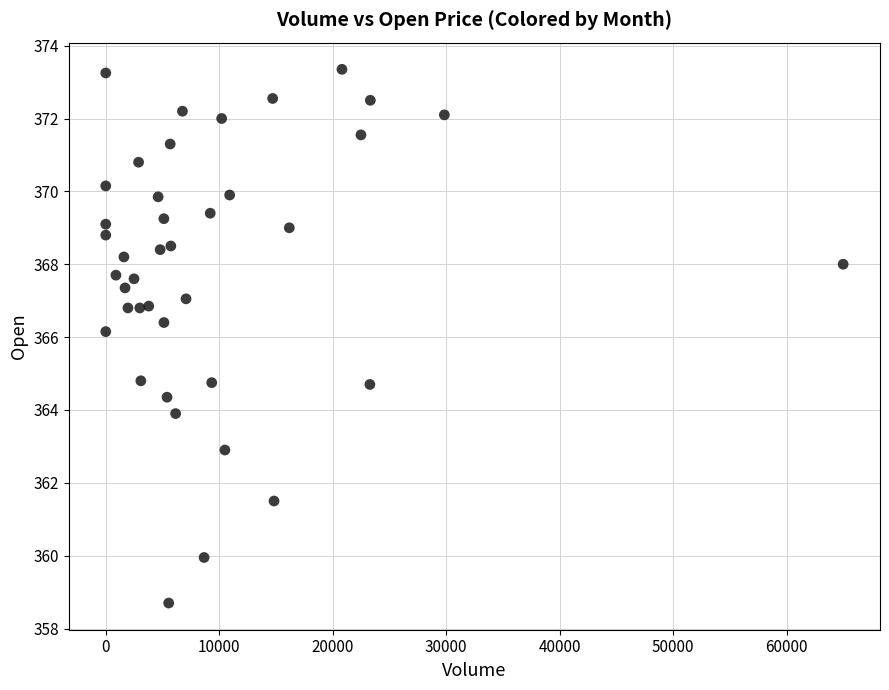

What is the range of Y values (max minus min)?

14.6